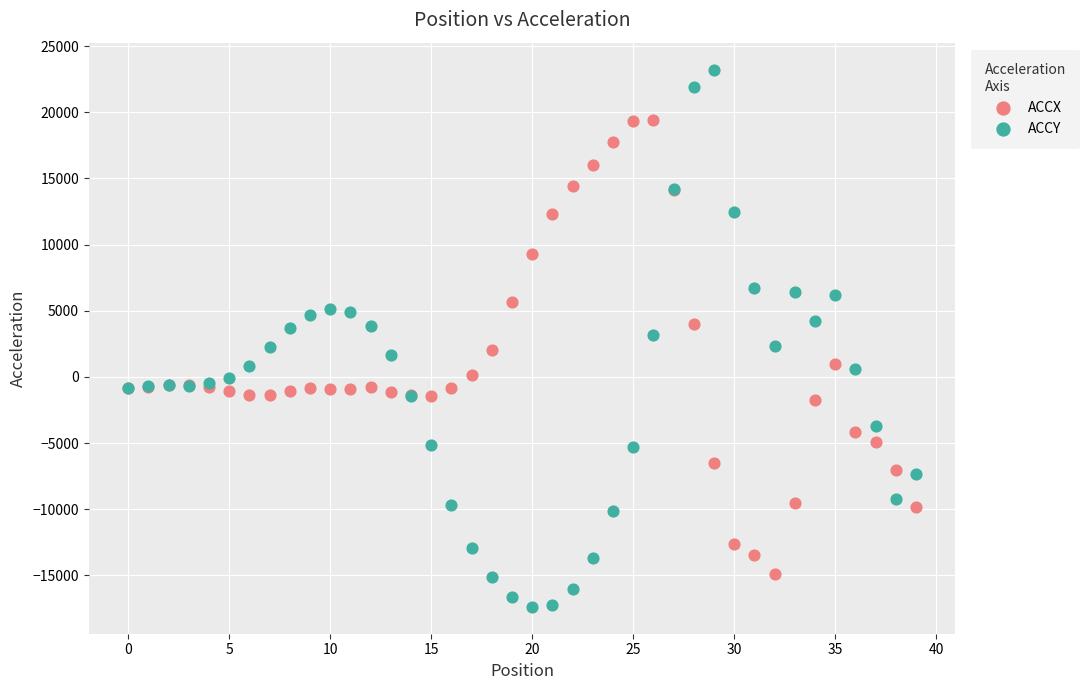

Which series has the widest spread of Y values?

ACCY